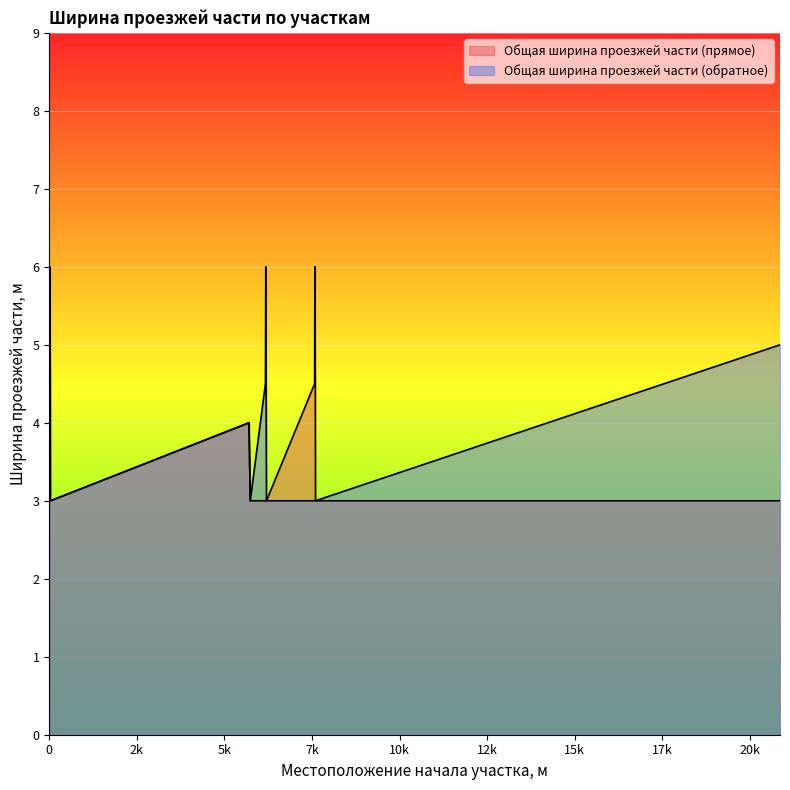

Which series has the widest spread of values?

Общая ширина проезжей части (прямое)